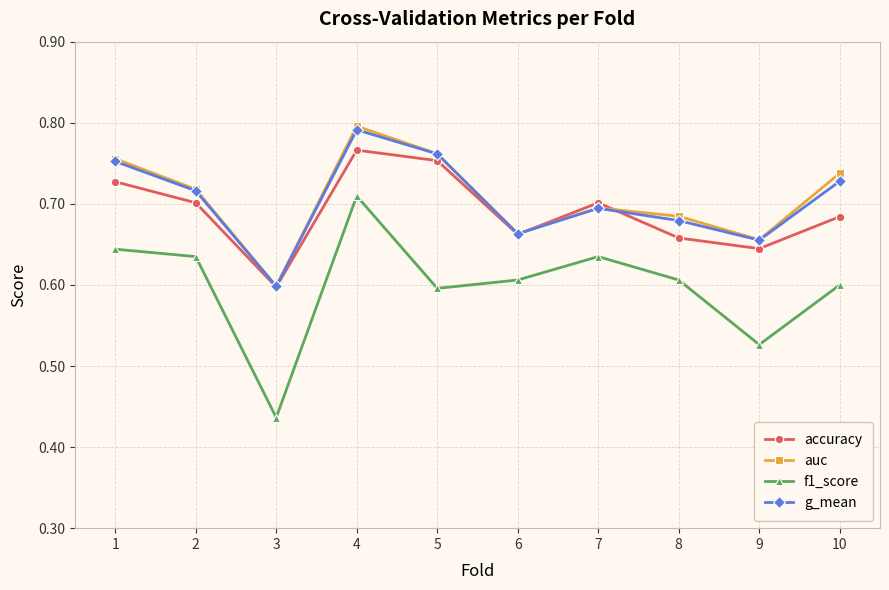

Where is auc nearest to the value 0?

3